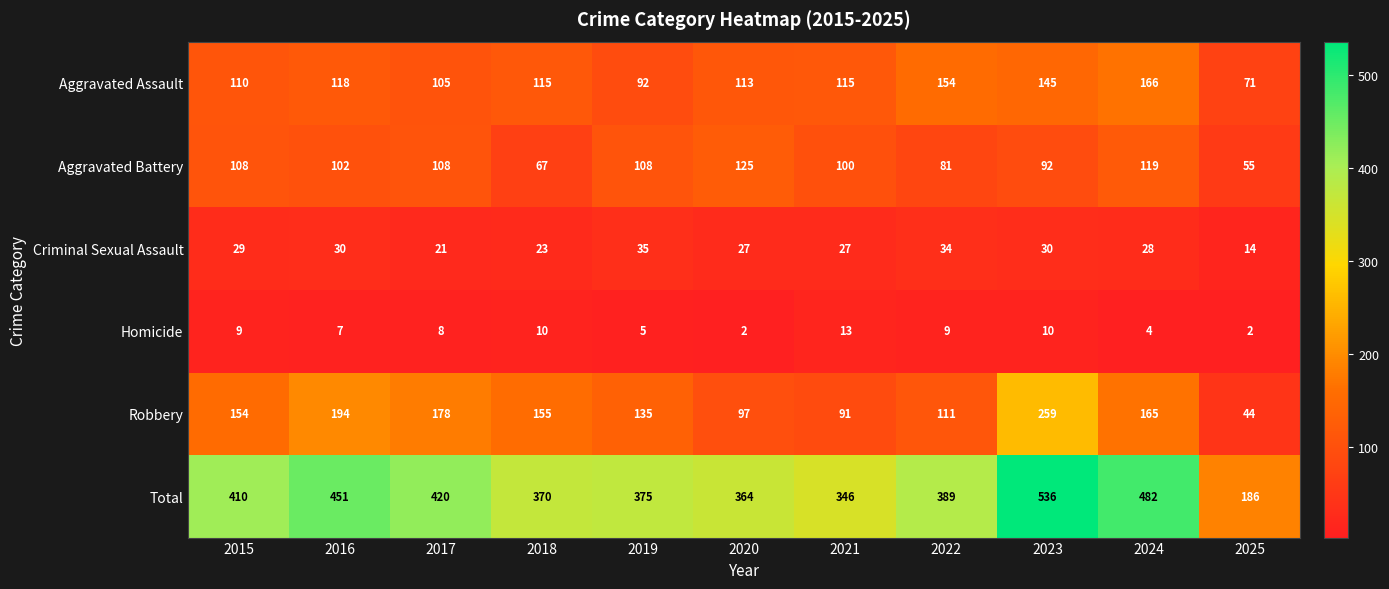

What is the sum of the Criminal Sexual Assault values at 2017 and 2023?

51